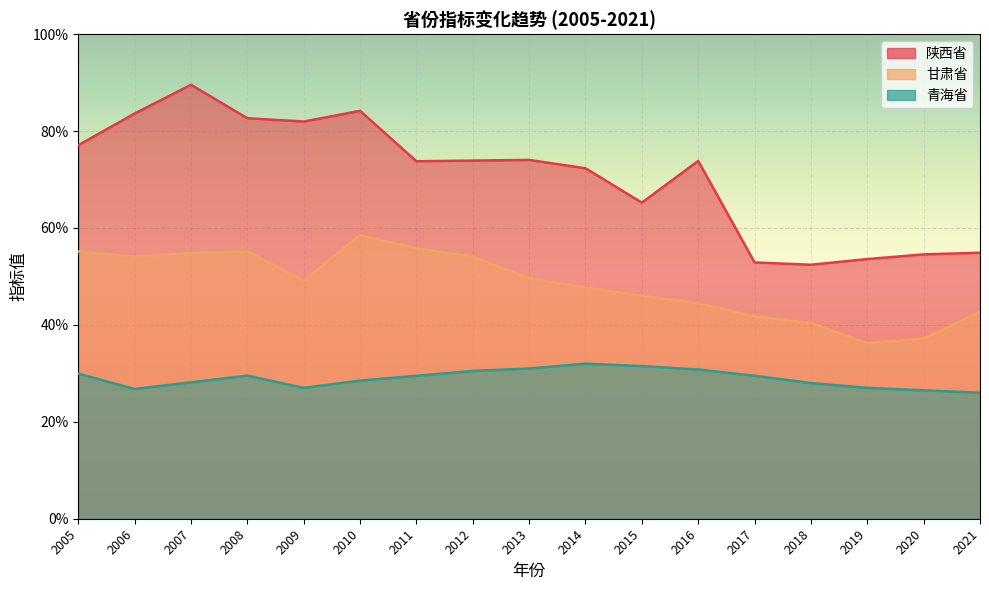

Which category has the highest value in the 甘肃省 series?

2010